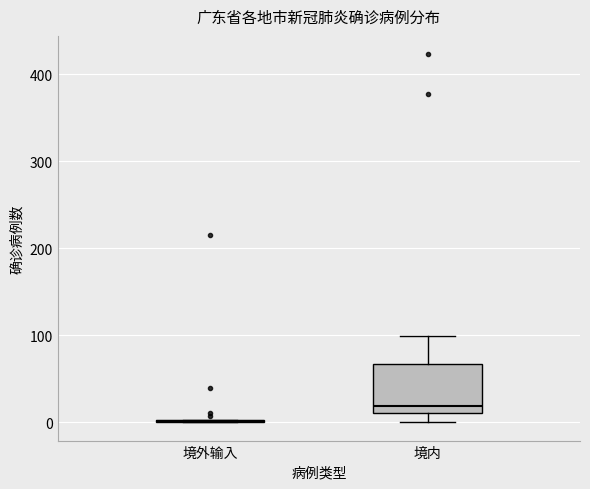

Reading left to right, read every box against the y-axis: the position of its median line, the range the box covers, and the ends of its whiskers. The values are not printed on the chart, so give them approximately, as read against the axis.

境外输入: box collapsed to a line at 0, whiskers 0 to 0
境内: median 20, box 10 to 70, whiskers 0 to 100